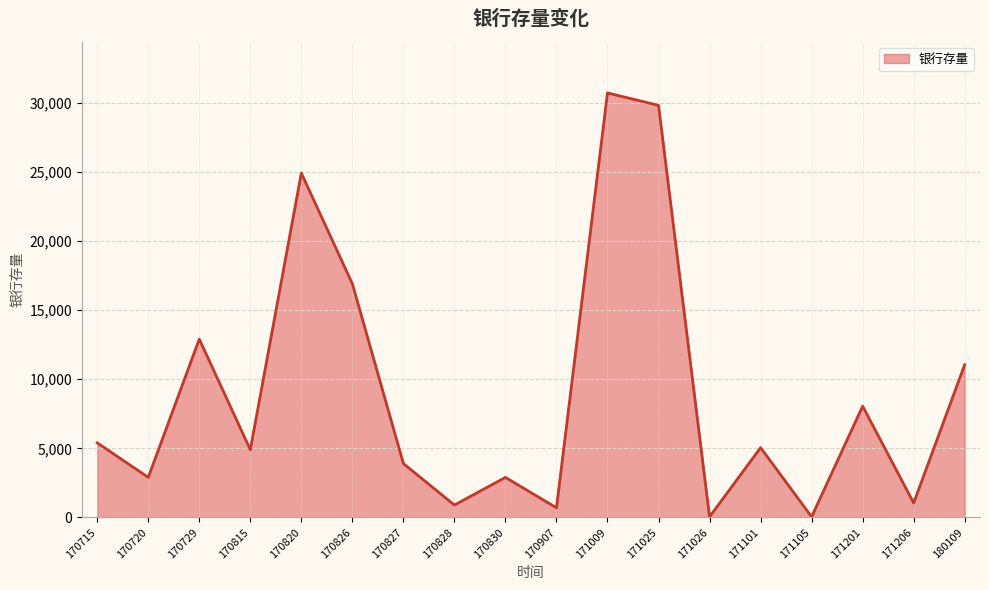

At which label is the value closest to 15375?

170826